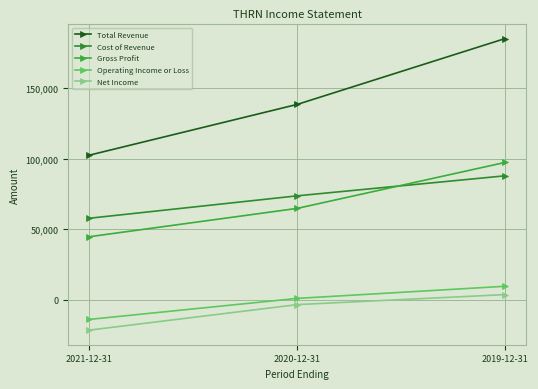

Which label corresponds to the largest value in the chart?

2019-12-31